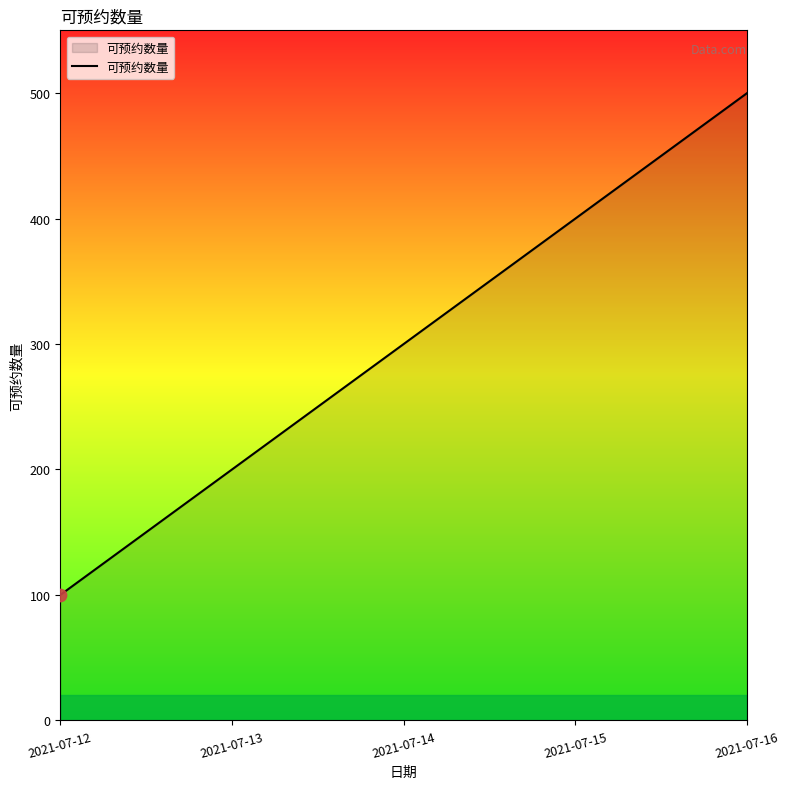

Between 2021-07-15 and 2021-07-13, which is larger?

2021-07-15